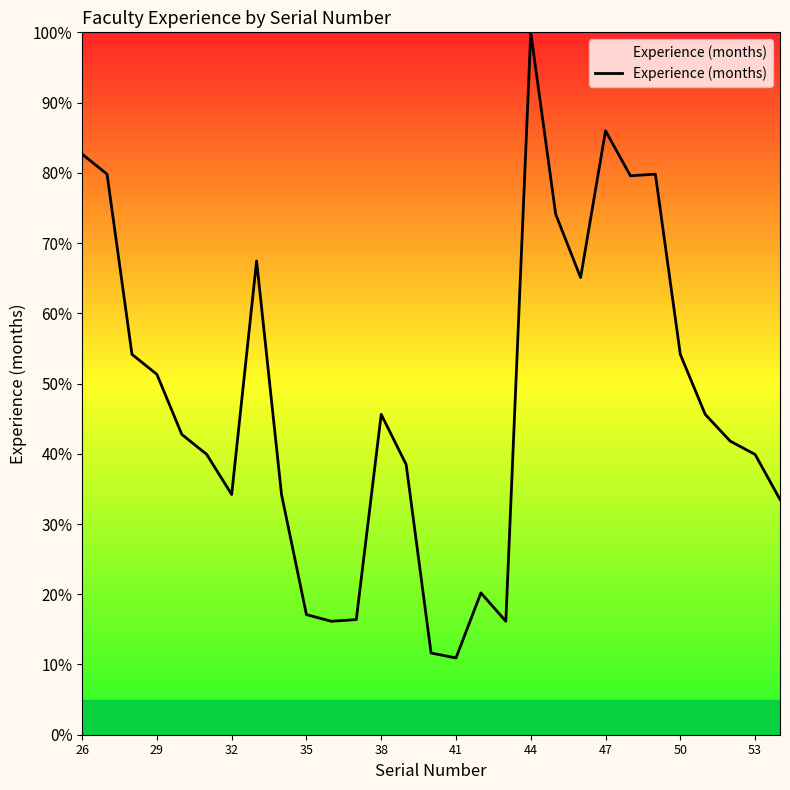

What is the greatest value displayed?

100.0